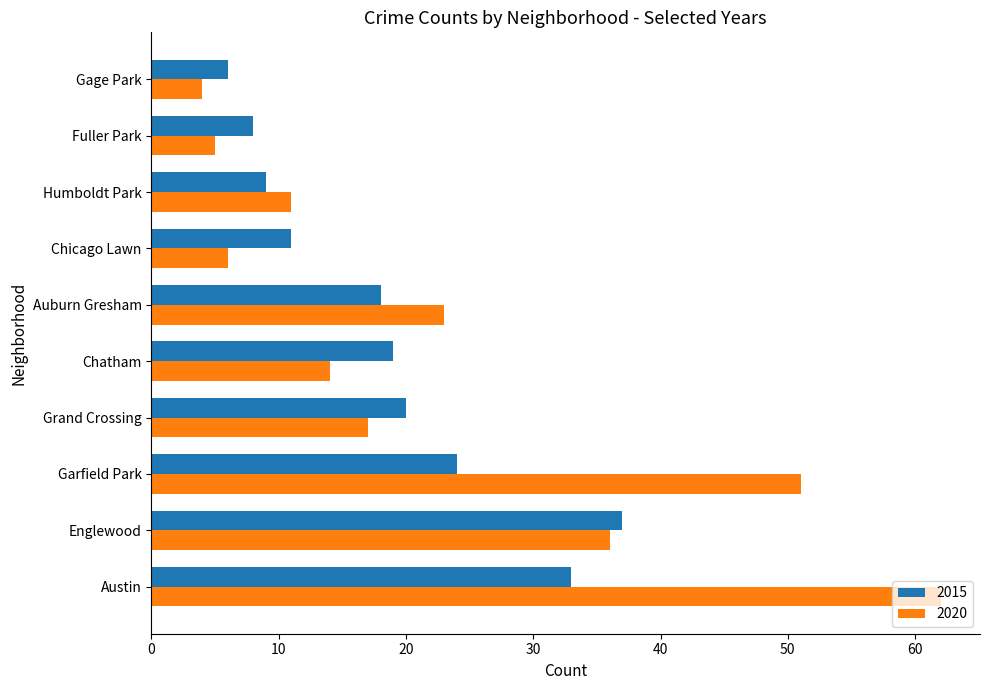

What is the approximate value of 2015 at Gage Park?

6